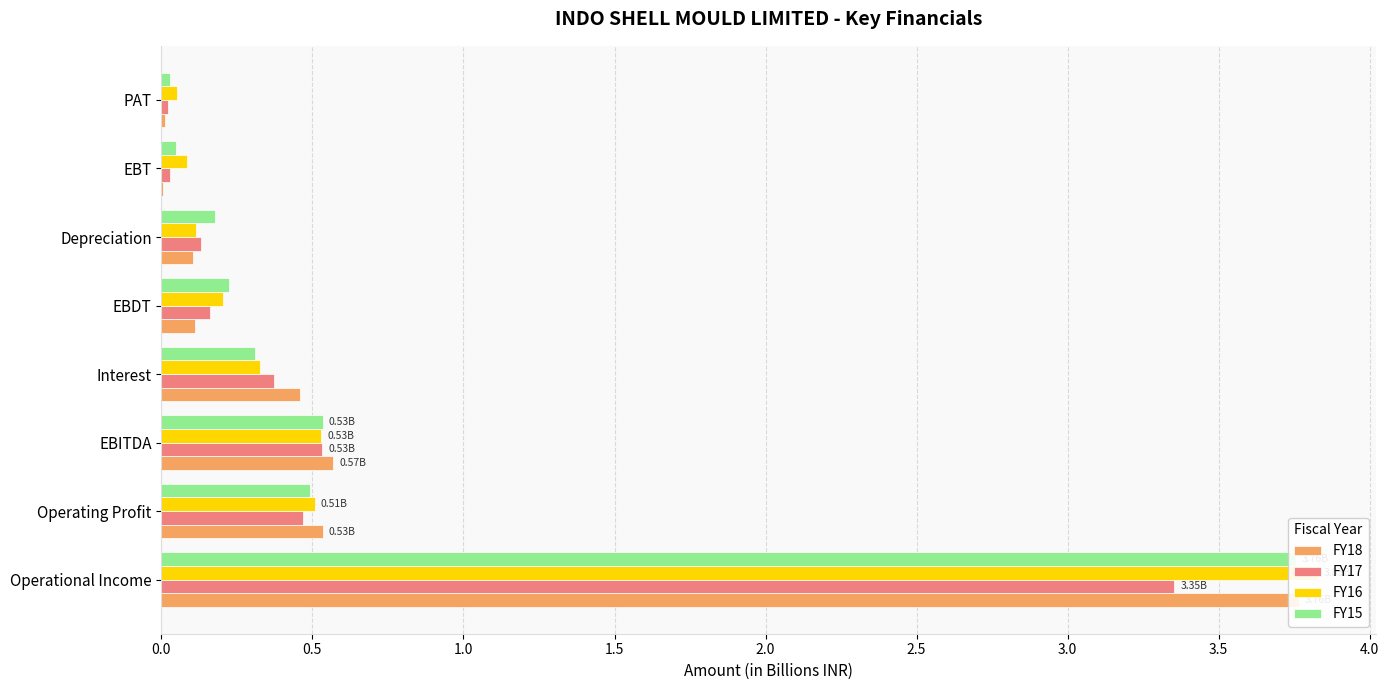

Count the number of data series in this chart.

4